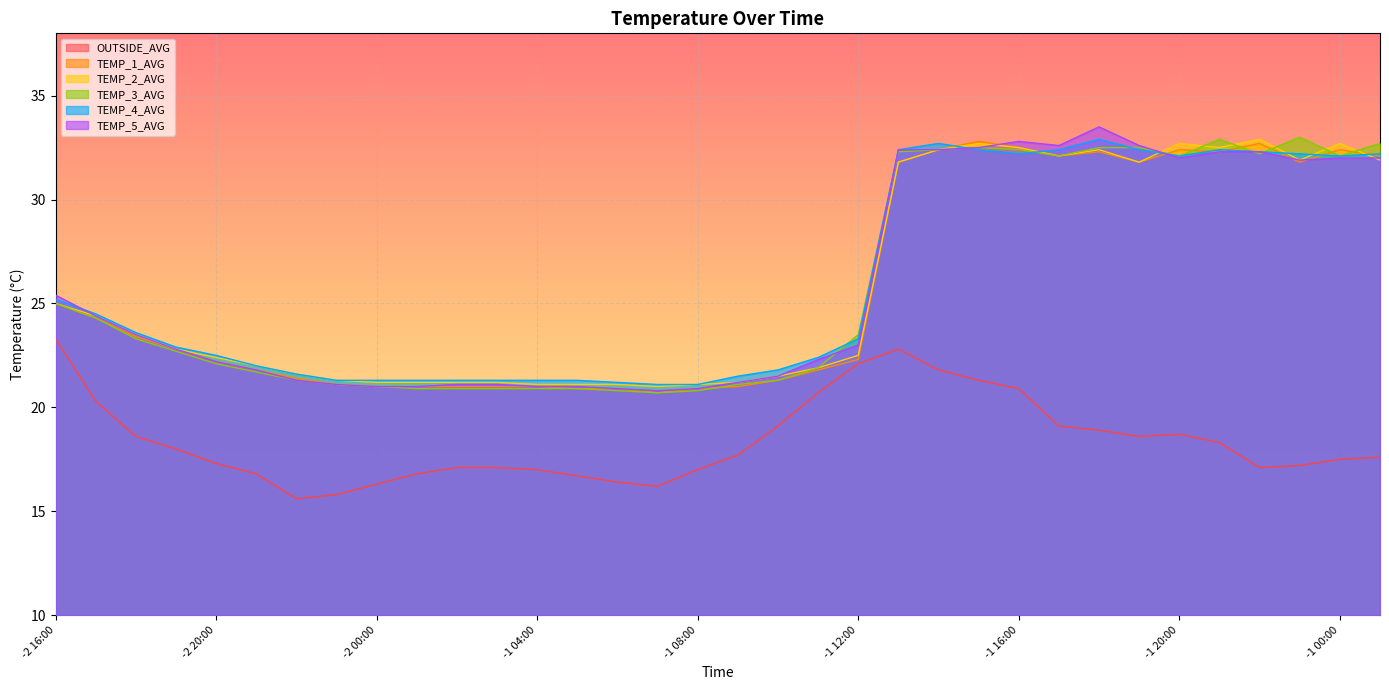

What is the average value of the TEMP_5_AVG series?

25.9